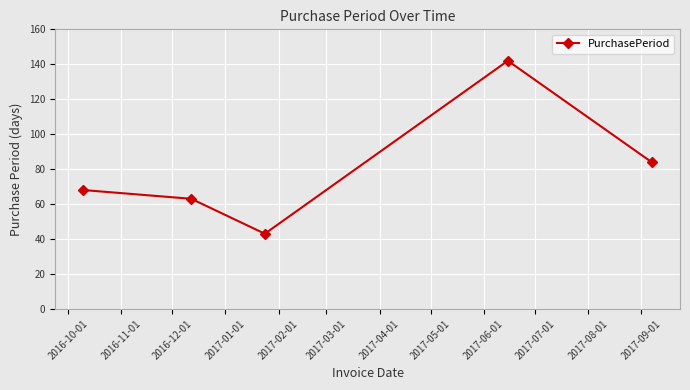

What is the greatest value displayed?

142